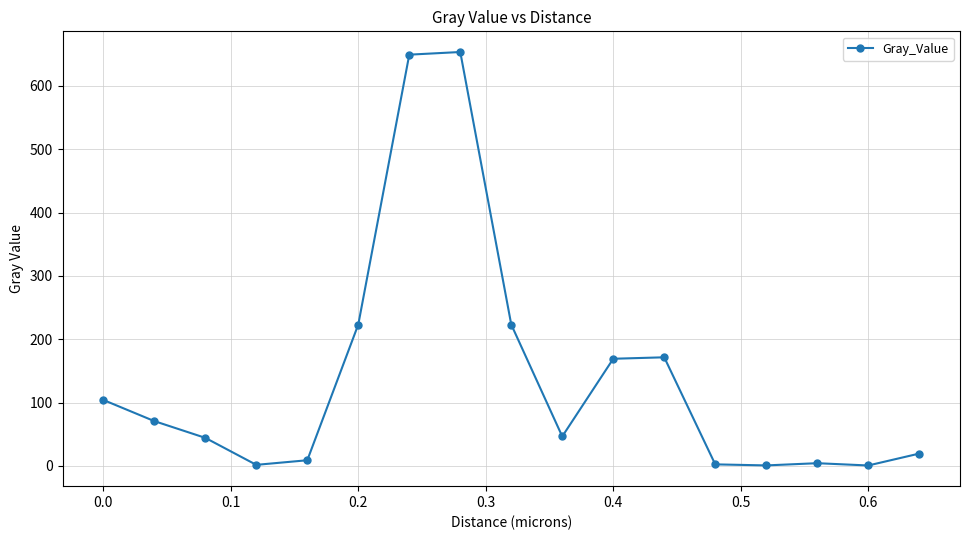

What is the value of the 6th point from the left?

223.2